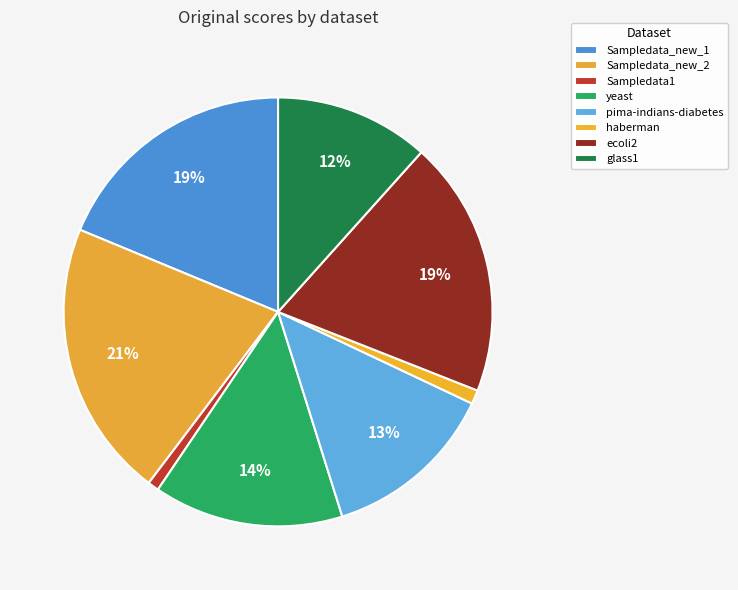

How many segments does this pie chart have?

8